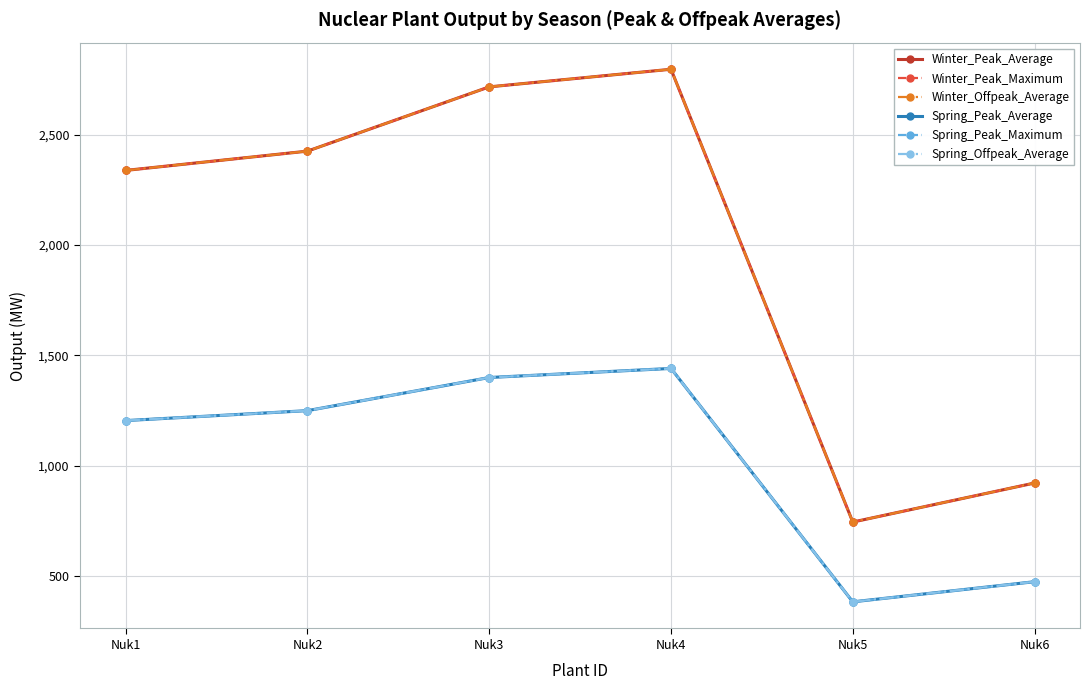

What is the greatest value displayed?

2795.7